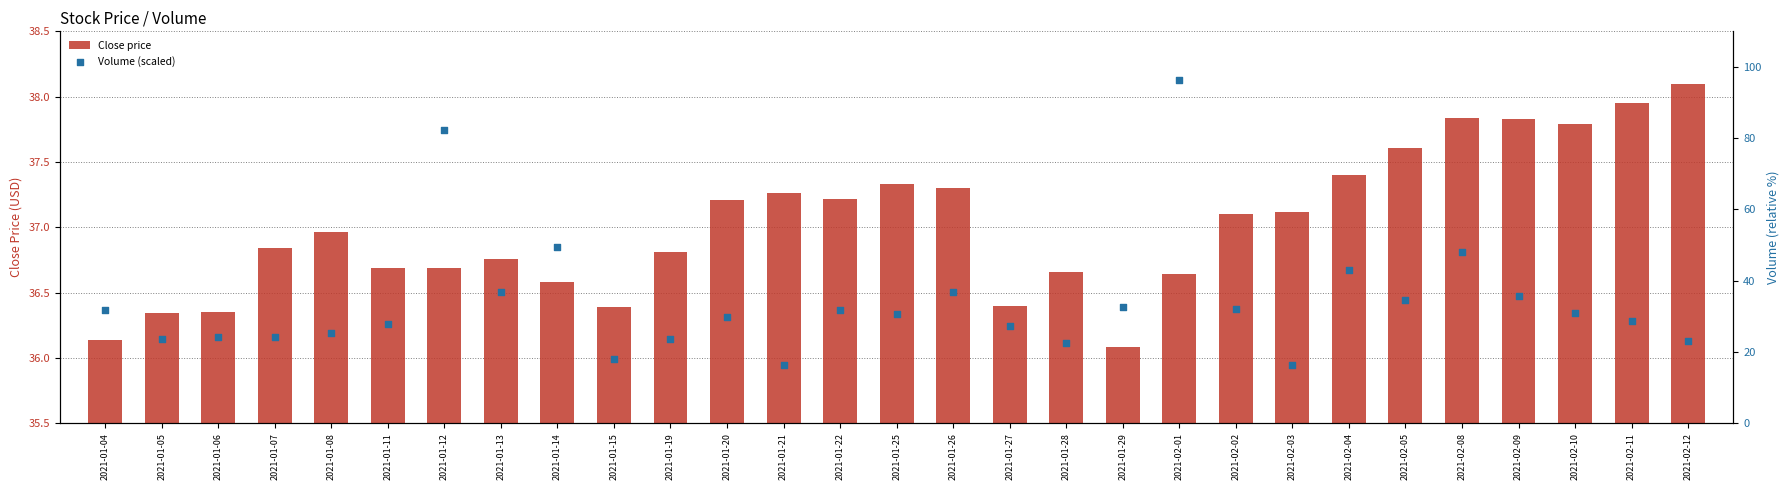

Which series reaches the minimum Y coordinate?

Volume (scaled)